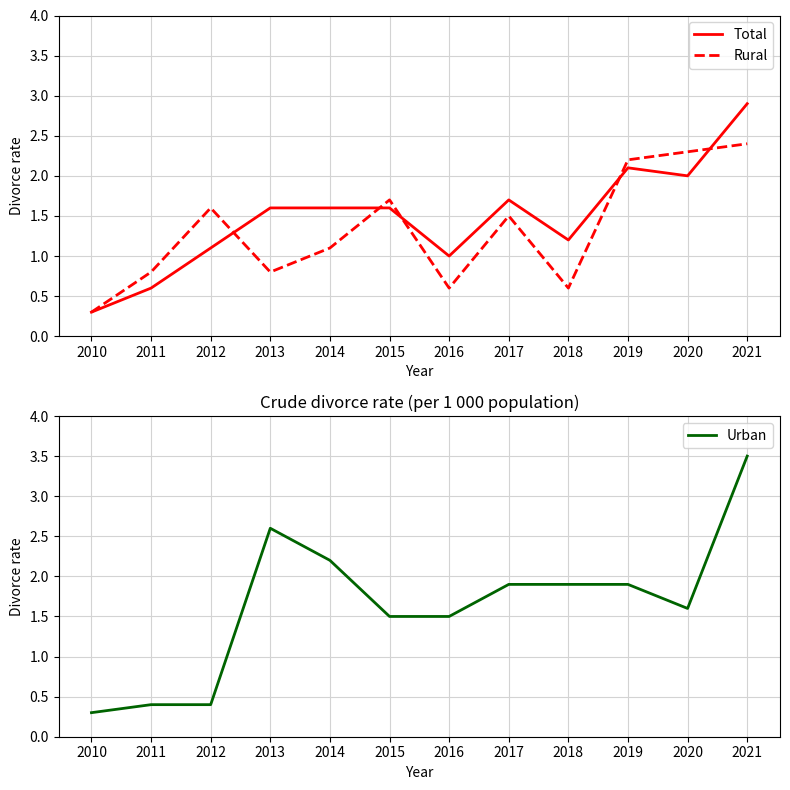

How many interior local peaks does the Urban series have?

1